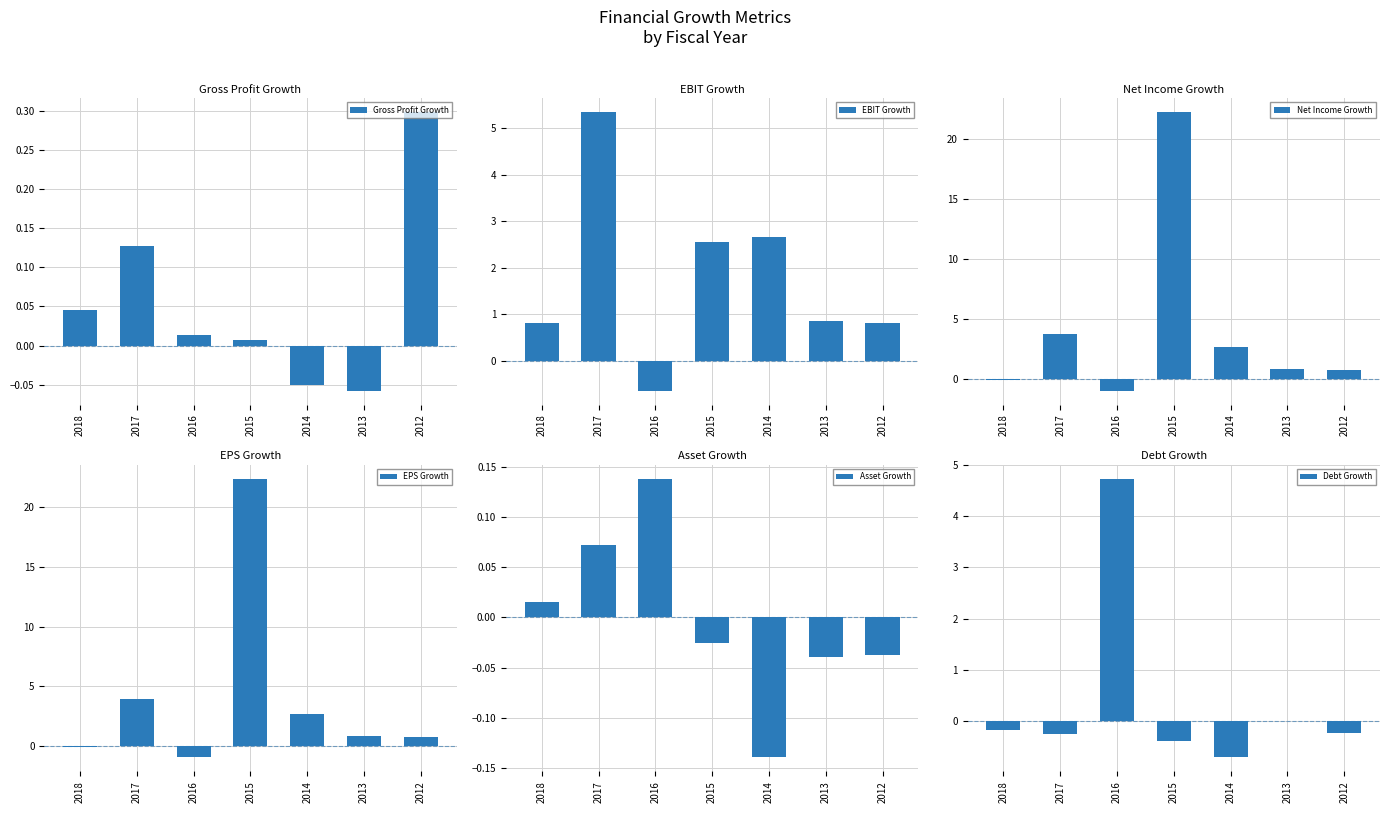

How many negative values does the Gross Profit Growth series have?

2